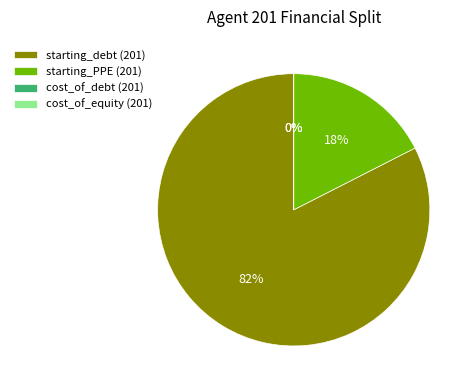

Which category has the smallest portion of the pie?

cost_of_debt (201)